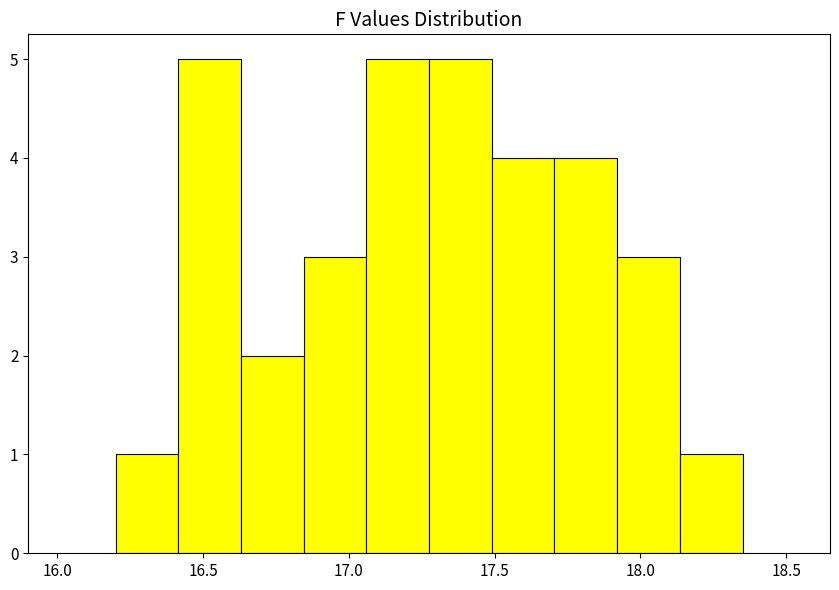

Reading left to right, list every bar in this chart as the range it spans on the x-axis followed by its height. Neither the bar edges nor the heights are printed on the chart, so give them approximately, as read against the axes.

16.200 to 16.415: 1
16.415 to 16.630: 5
16.630 to 16.845: 2
16.845 to 17.060: 3
17.060 to 17.275: 5
17.275 to 17.490: 5
17.490 to 17.705: 4
17.705 to 17.920: 4
17.920 to 18.135: 3
18.135 to 18.350: 1